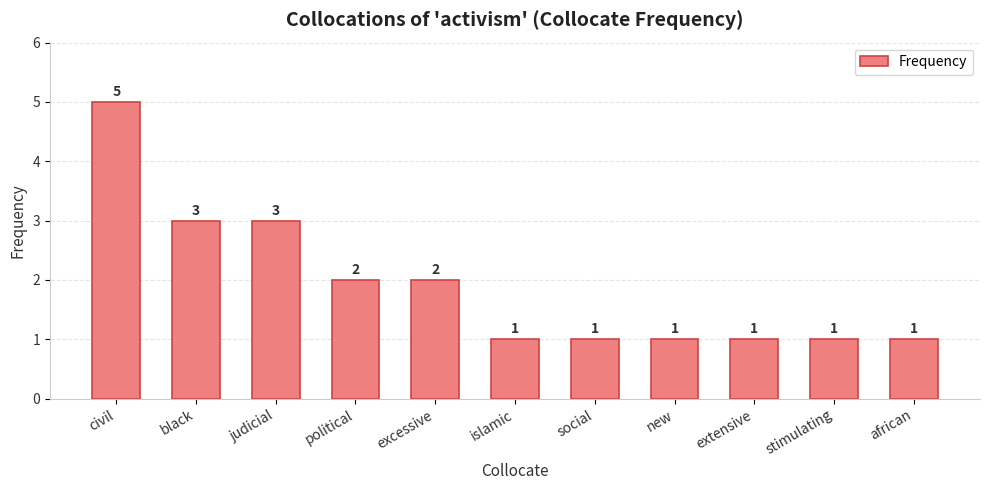

The chart shows a value of 1 at new. True or false?

True